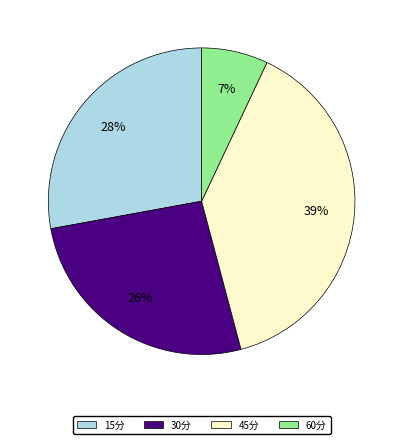

How many slices are in this pie chart?

4